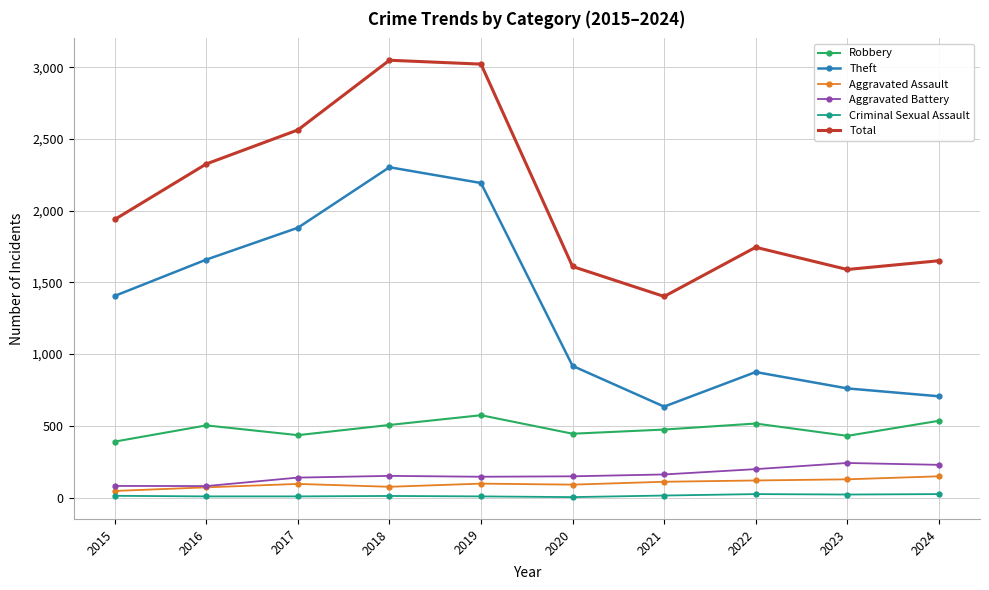

What is the highest value of the Total series?

3049